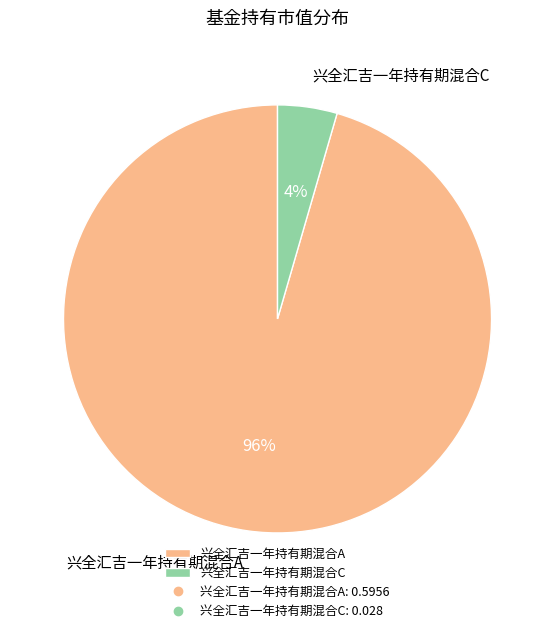

Does any single category account for the majority?

Yes